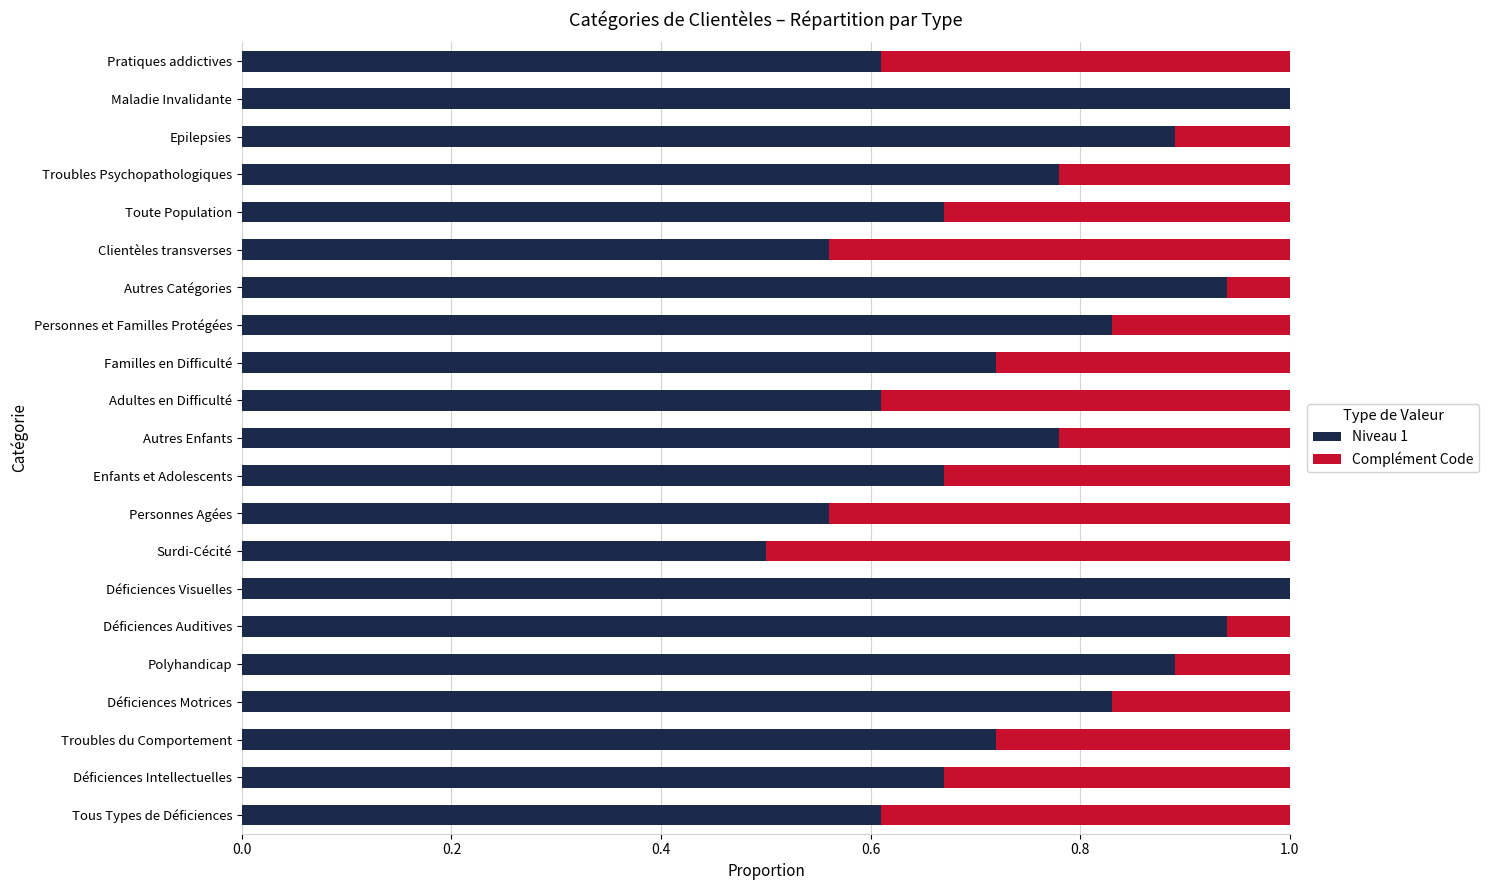

What is the sum of the Niveau 1 values at Troubles Psychopathologiques and Maladie Invalidante?

1.8